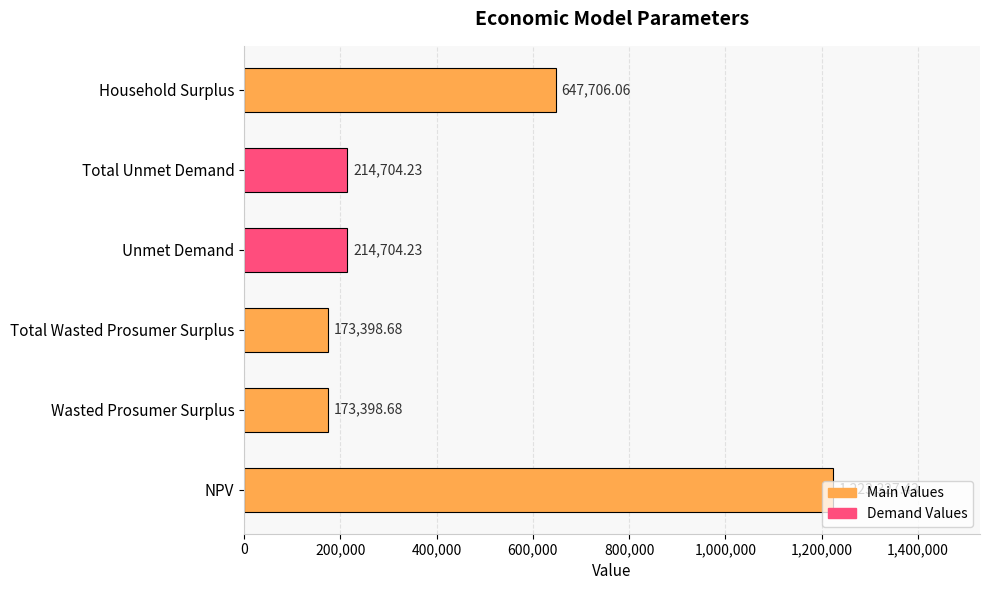

At which label is the value closest to 698363?

Household Surplus